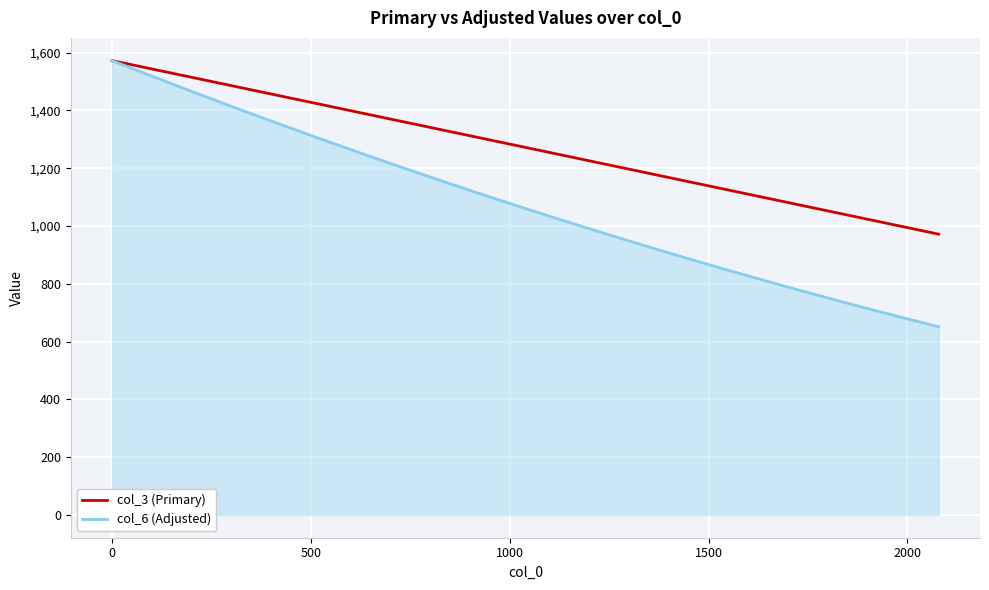

Which series has the largest range (max minus min)?

col_6 (Adjusted)